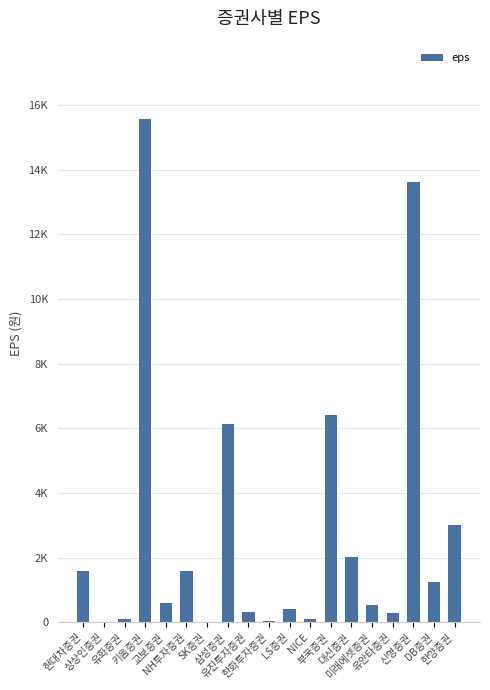

What value does the data have at 대신증권?

2036.0